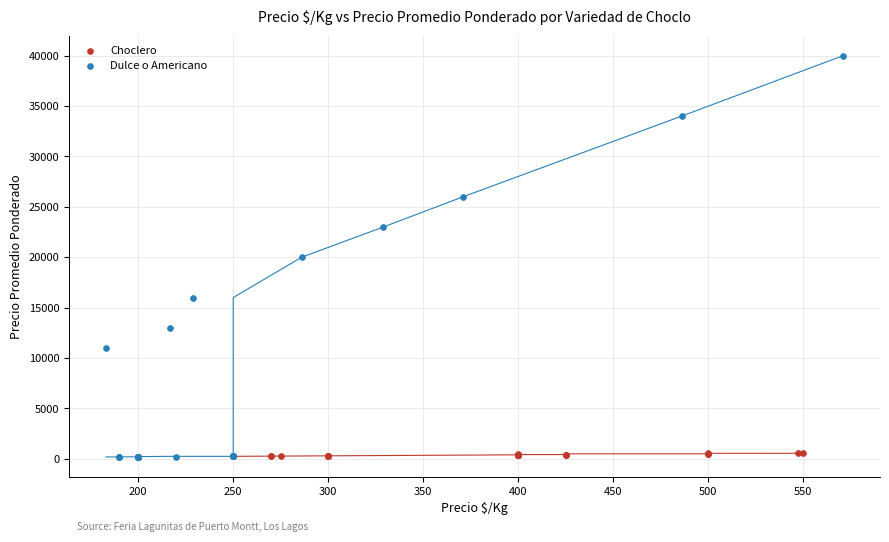

Which series has the widest spread of Y values?

Dulce o Americano